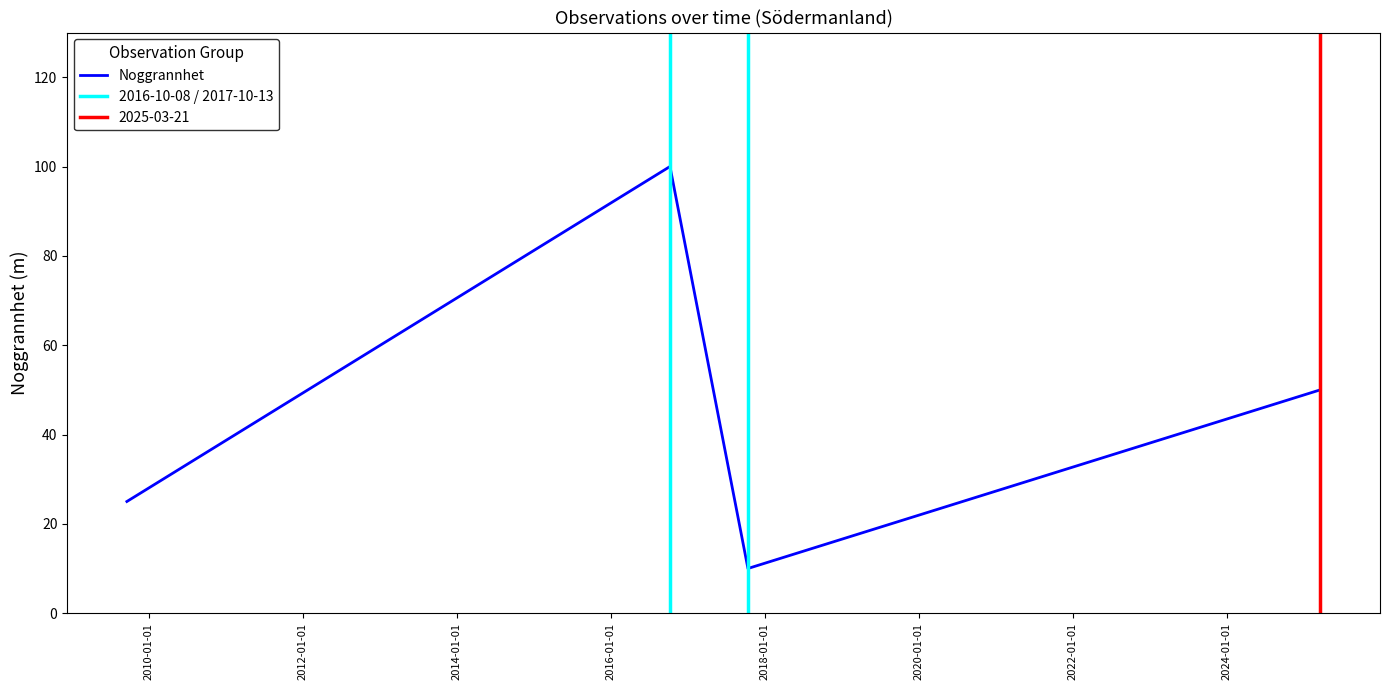

True or false: Noggrannhet has more than 0 points higher than both neighbors.

True